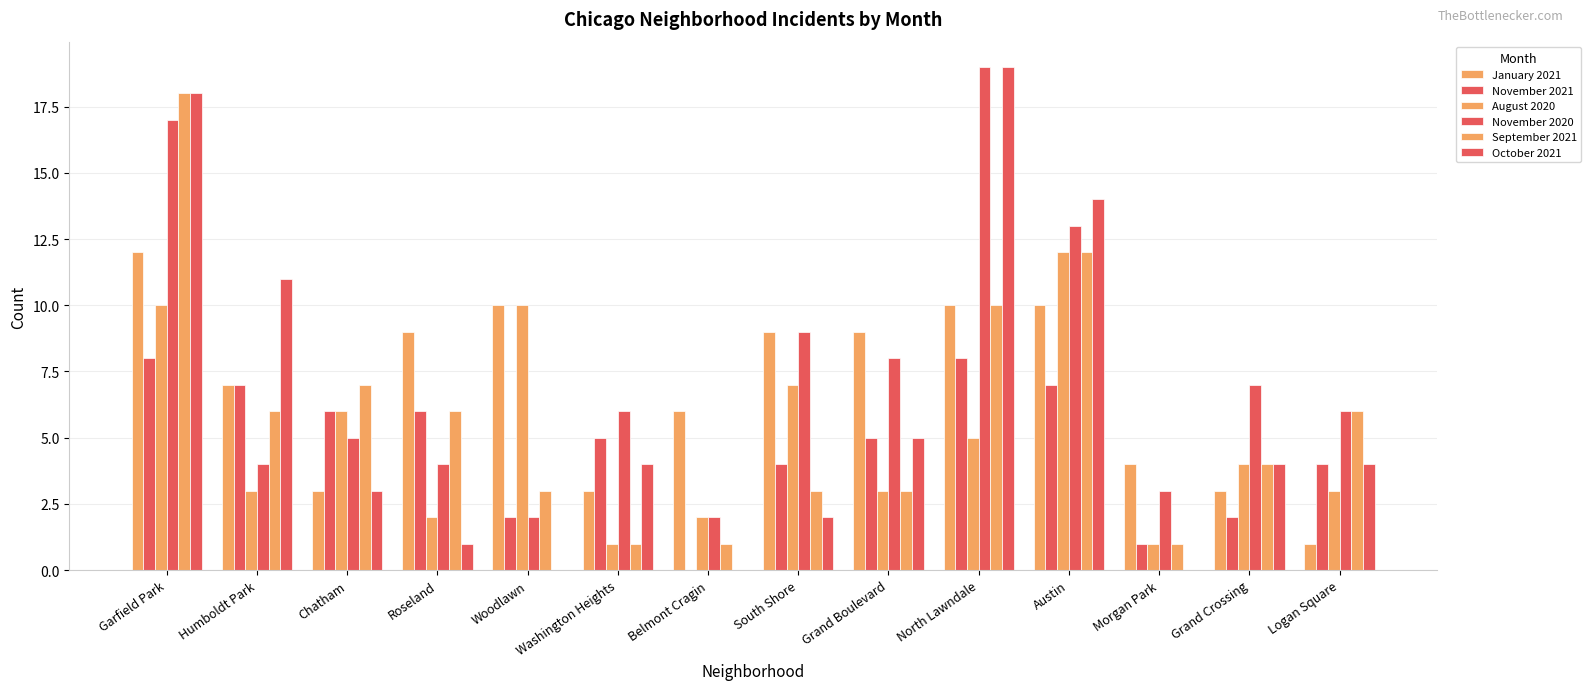

Where does the September 2021 series first go above 6?

Garfield Park